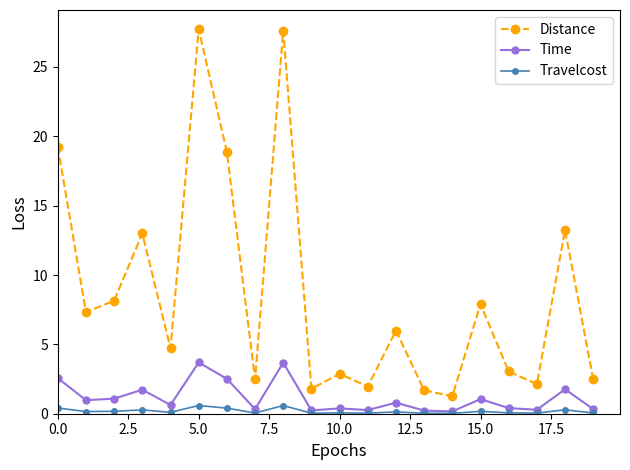

Which series has the largest total across all categories?

Distance